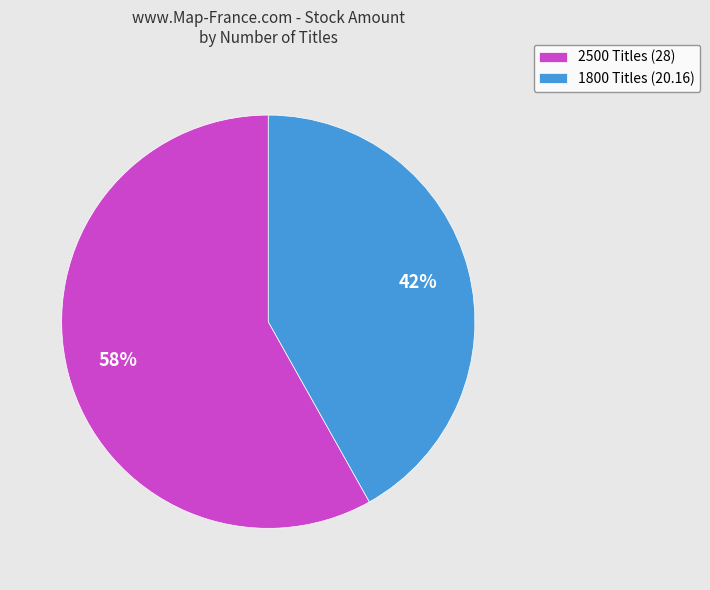

Rank the categories by value from lowest to highest.

1800 Titles, 2500 Titles